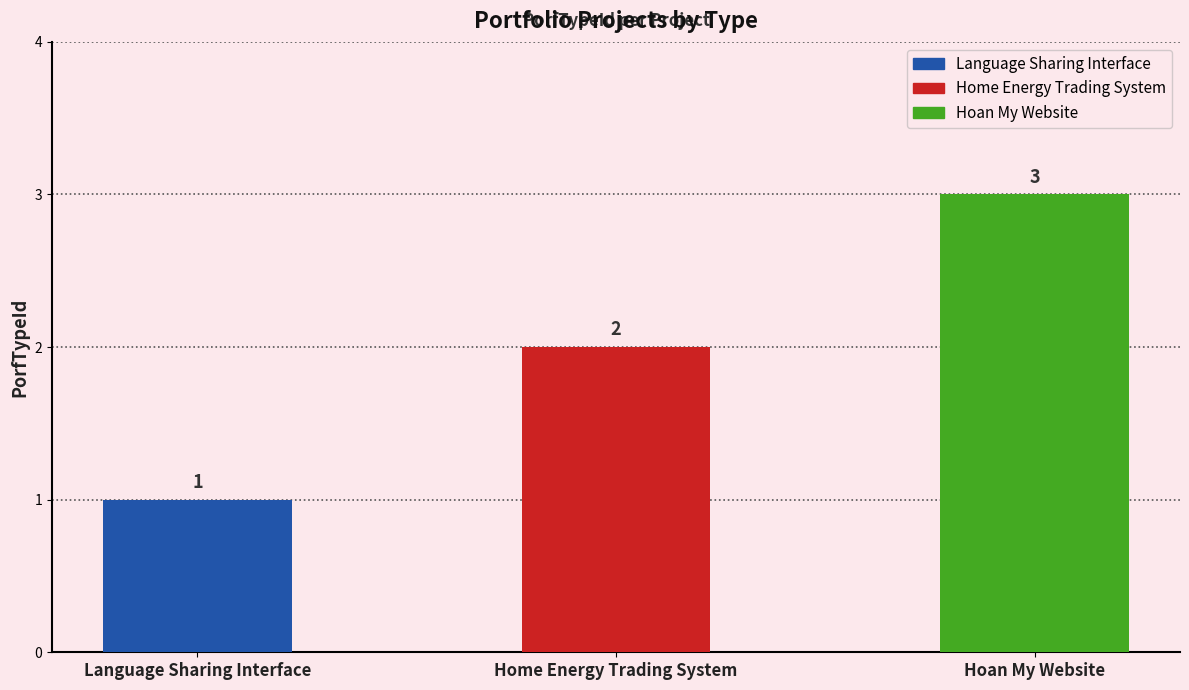

Reading left to right, extract all data points from this chart.

1	2	3